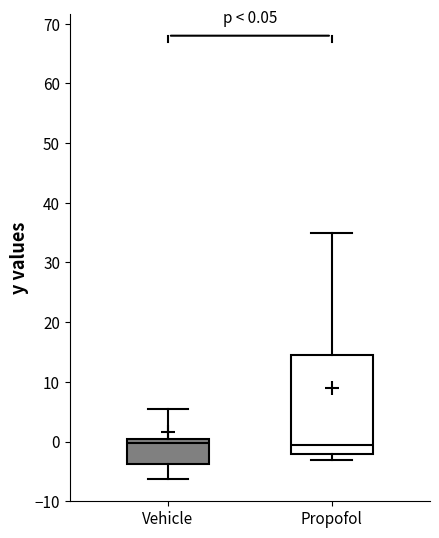

Comparing the boxes themselves (not the whiskers), which one is the tallest?

Propofol